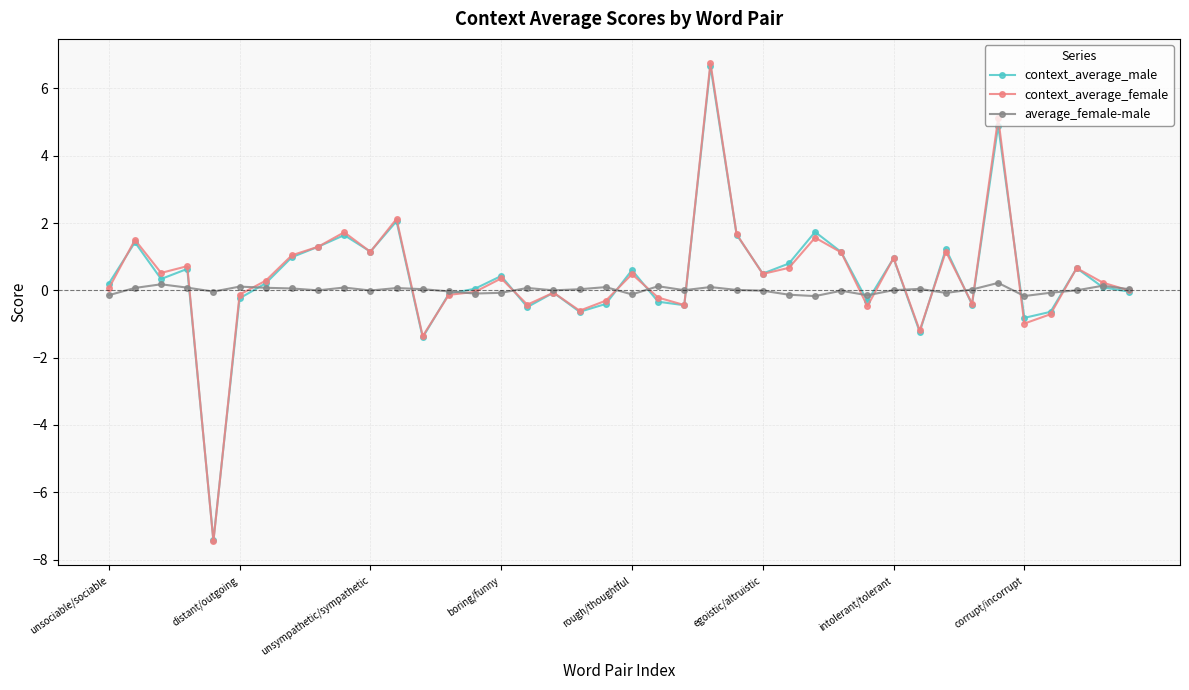

What is the value of the context_average_male point at the 38th from the left?

0.7